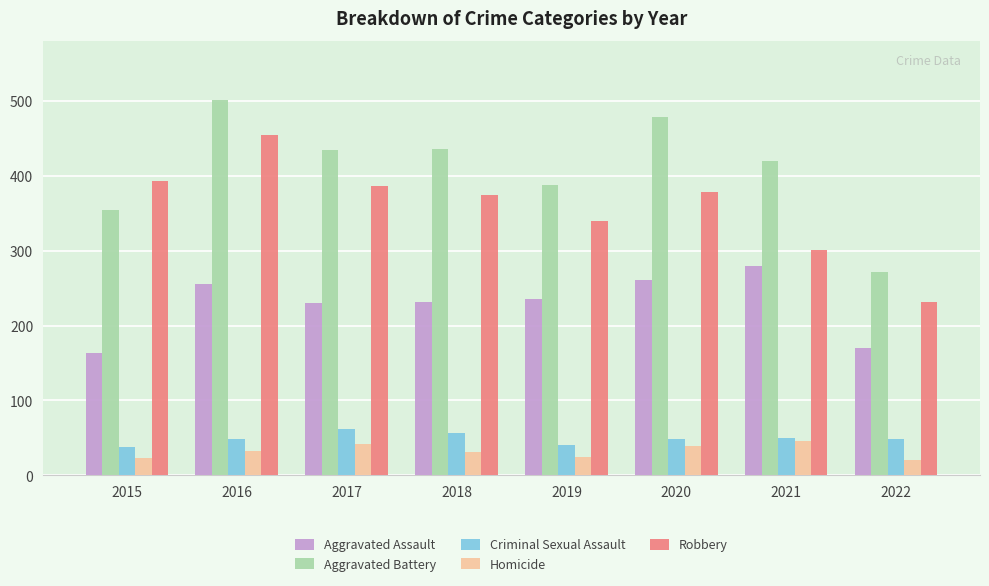

List the series in order of their peak value, lowest first.

Homicide, Criminal Sexual Assault, Aggravated Assault, Robbery, Aggravated Battery